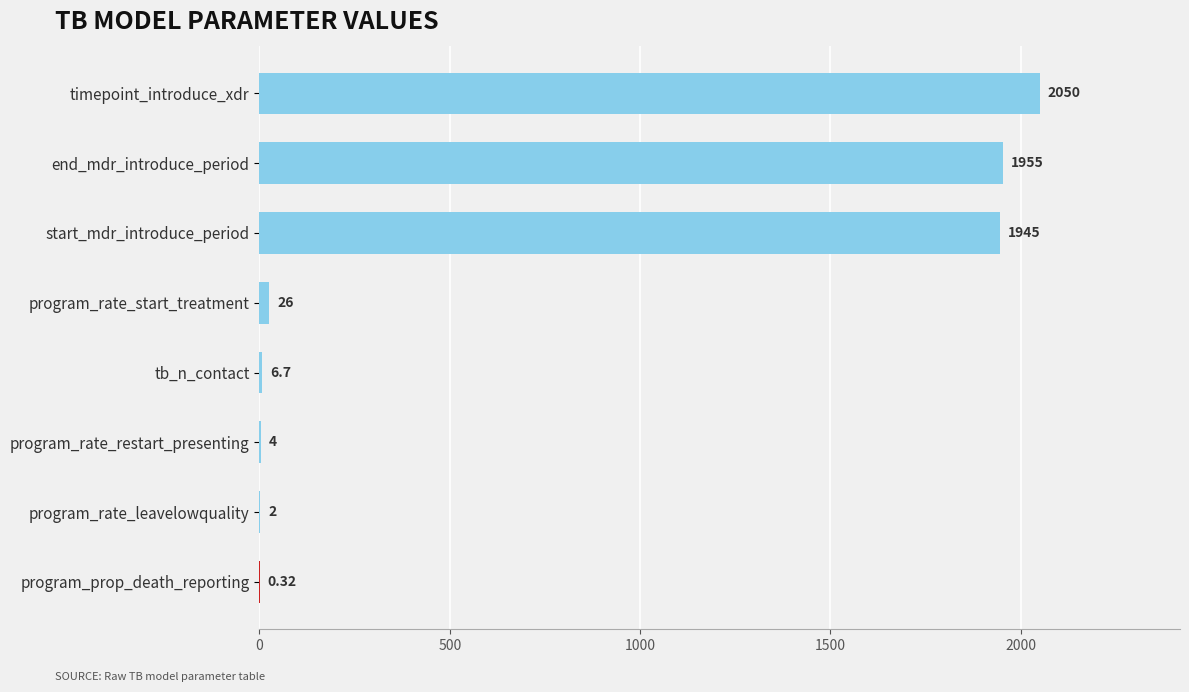

What is the sum of all values?

5989.0